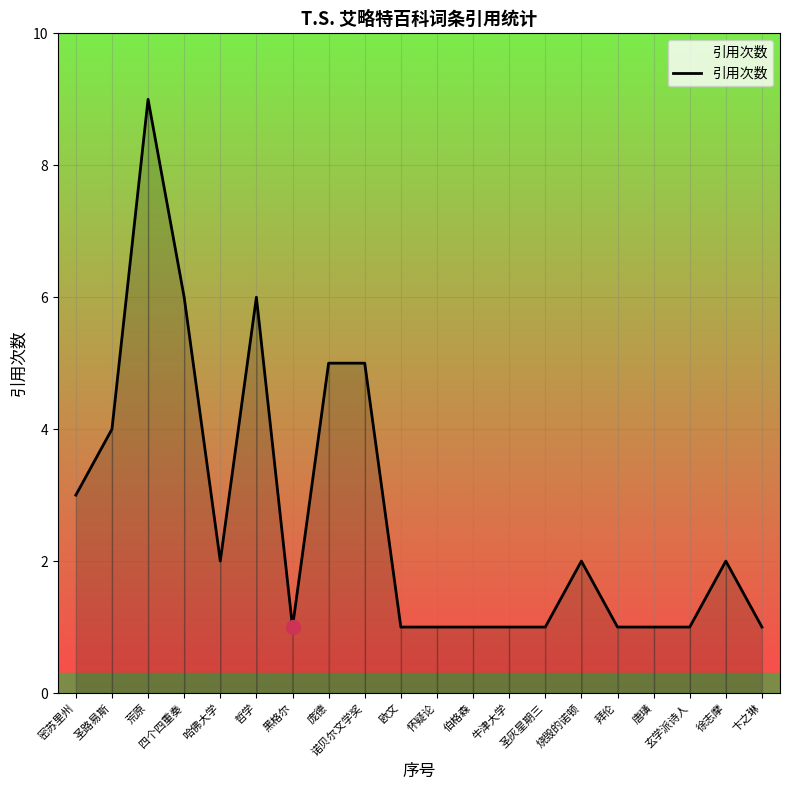

What is the minimum value shown in the chart?

1